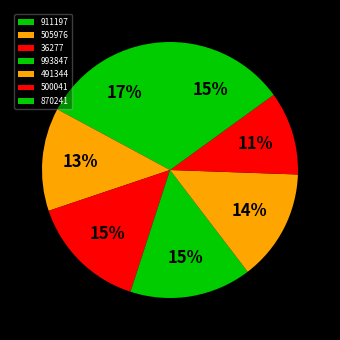

What percentage is NOT represented by 505976?

87.0%